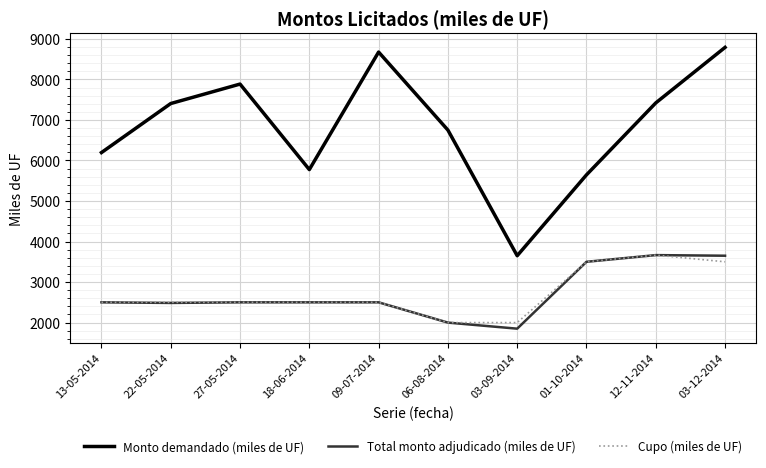

The Total monto adjudicado (miles de UF) series shows 2500 at 27-05-2014. True or false?

True